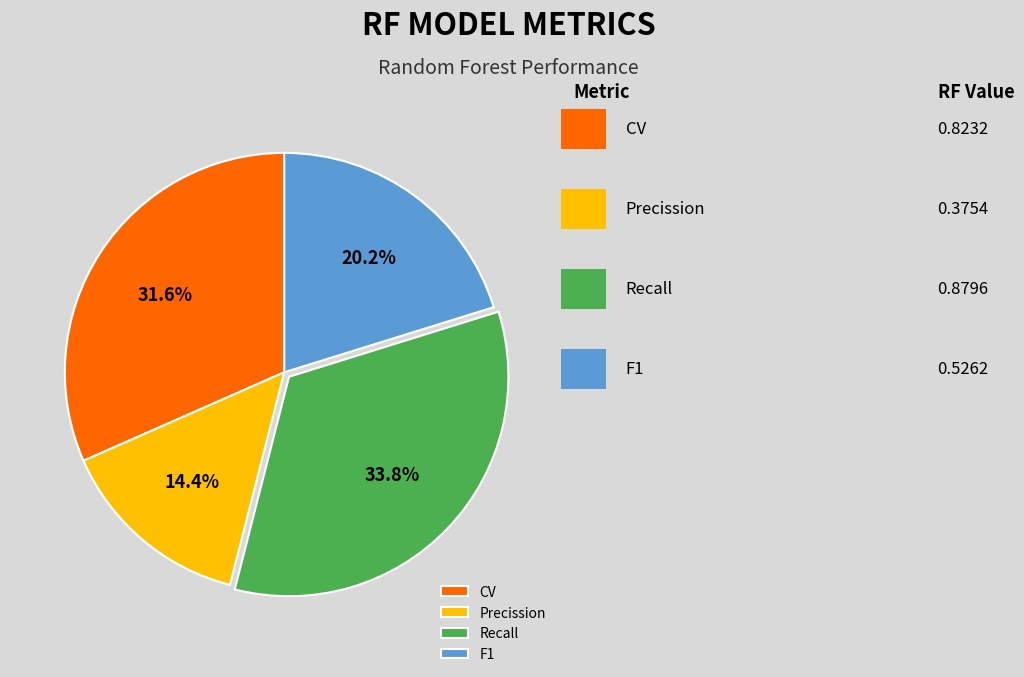

To the nearest percent, what is the difference between the largest and smallest slice percentages?

19%